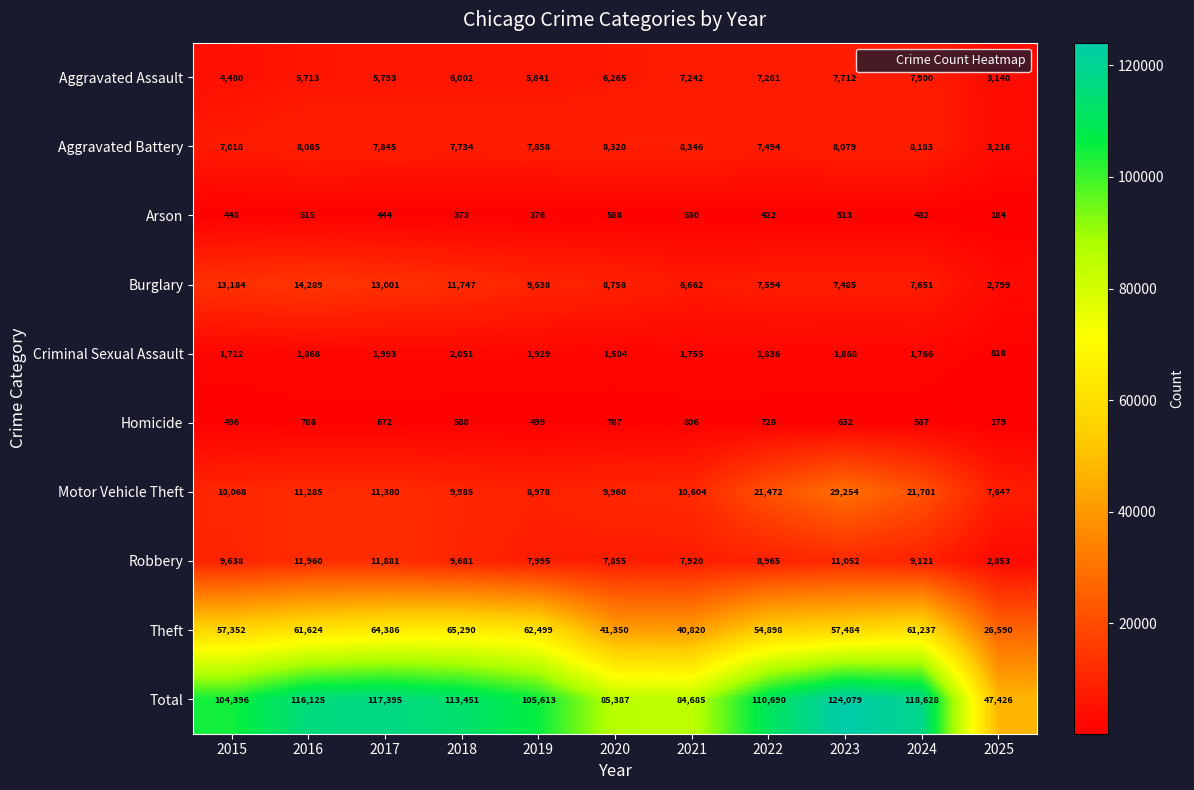

Which series changed the most between 2021 and 2025?

Total